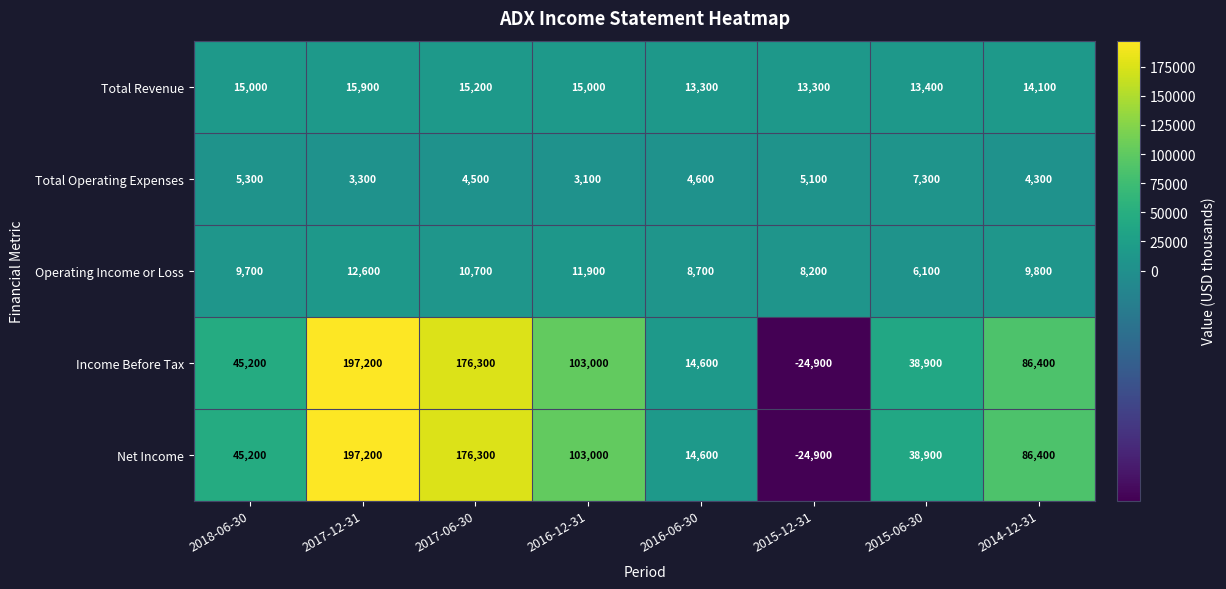

Is it true that Operating Income or Loss equals 9700 at 2018-06-30?

True